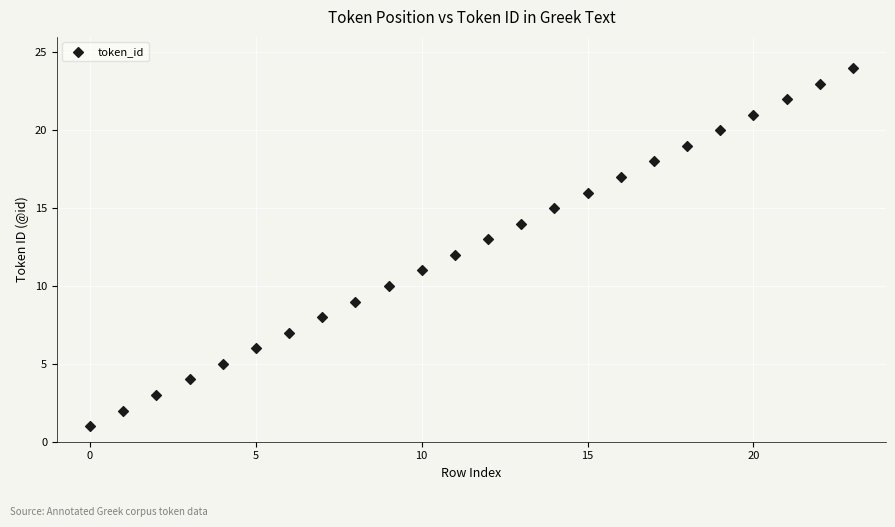

What is the range of Y values (max minus min)?

23